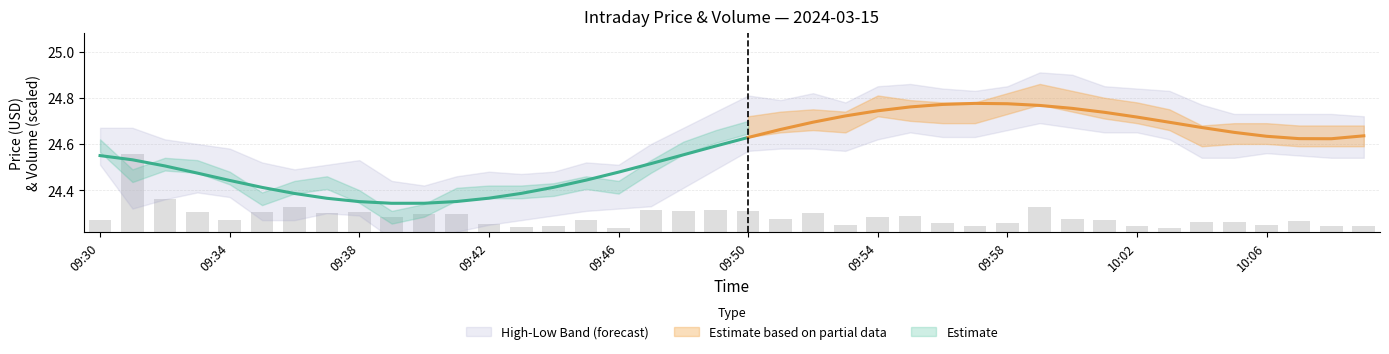

At which label is the value closest to 0?

33